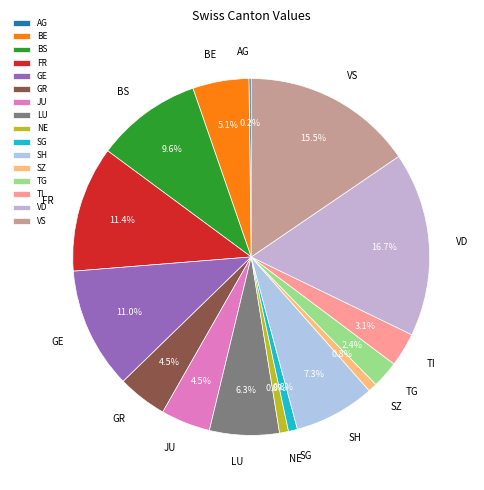

Which category has the biggest portion of the pie?

VD